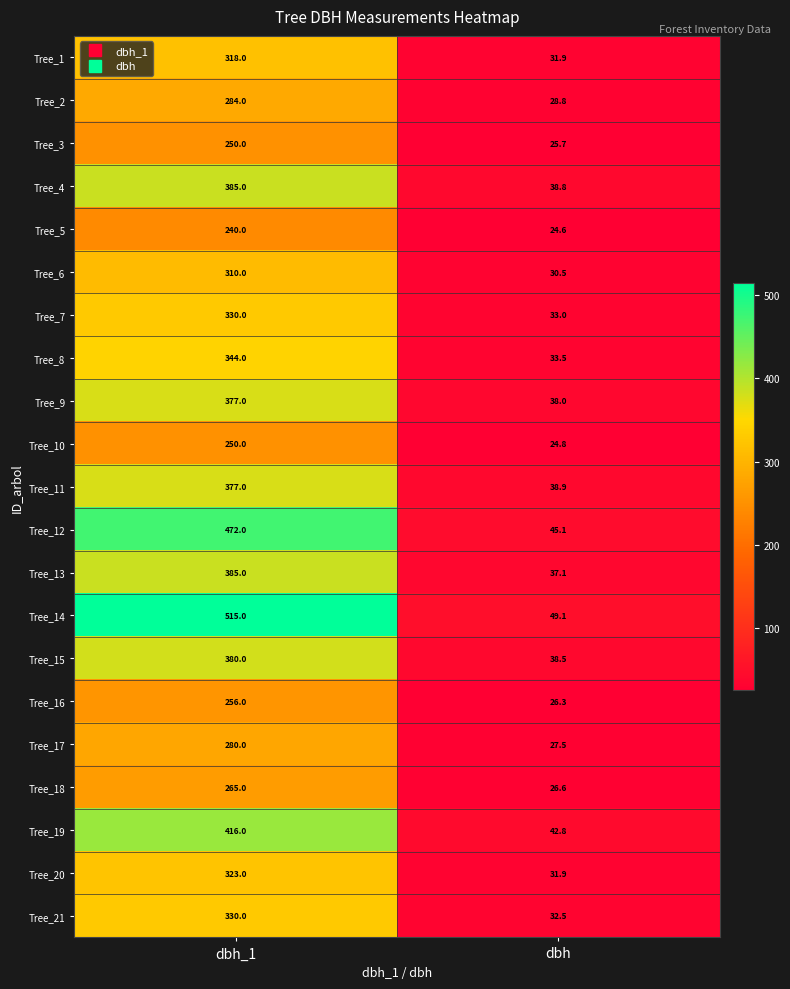

What is the difference between the highest and lowest values at dbh?

24.5